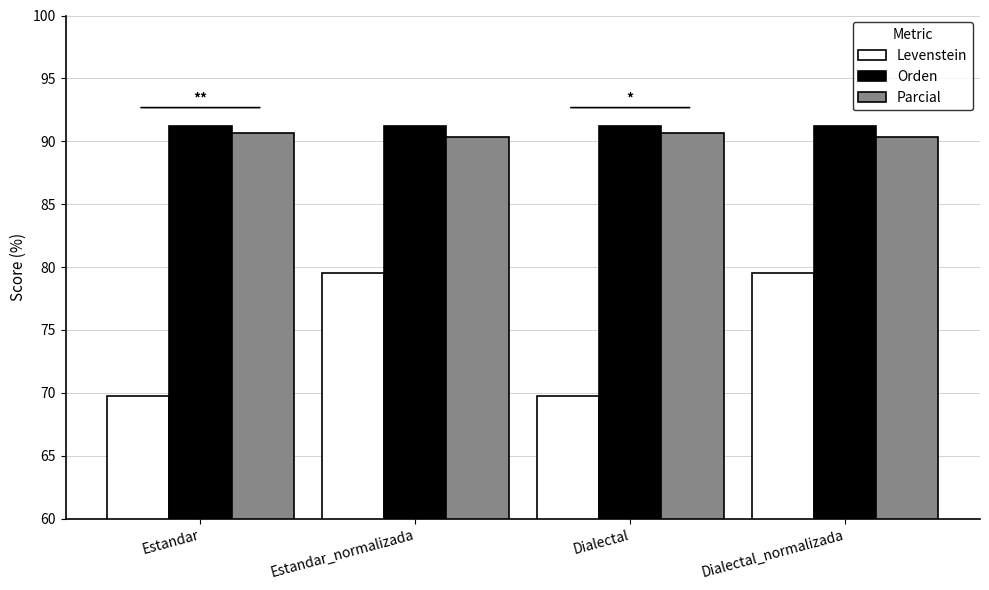

What is the label of the 1st bar from the right?

Dialectal_normalizada